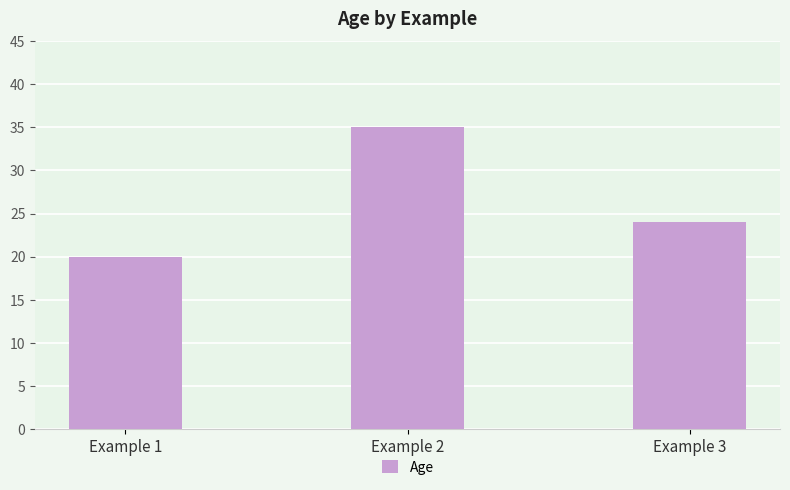

Count the number of categories in the chart.

3